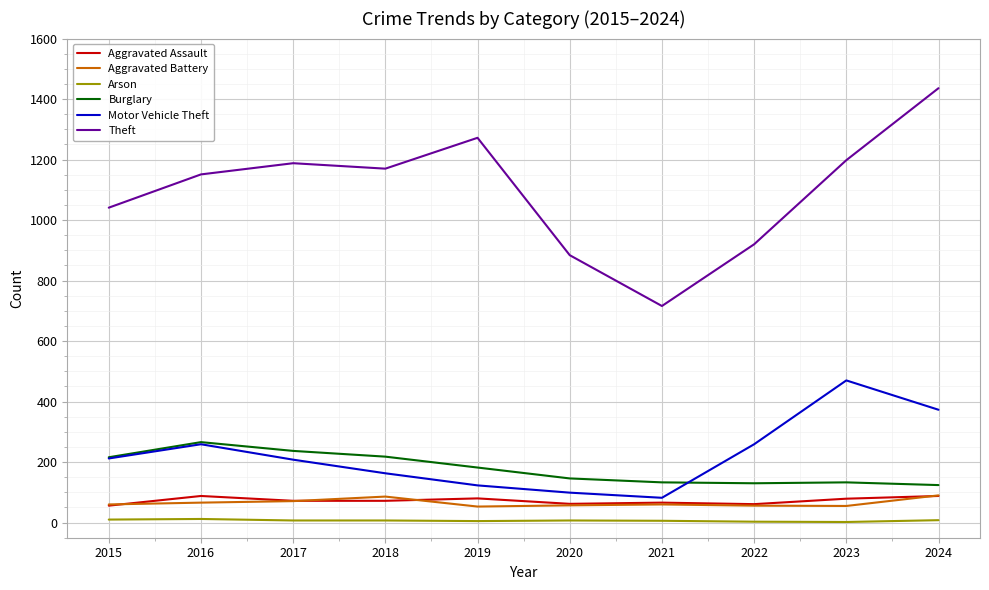

What are all the series names shown in the legend?

Aggravated Assault, Aggravated Battery, Arson, Burglary, Motor Vehicle Theft, Theft